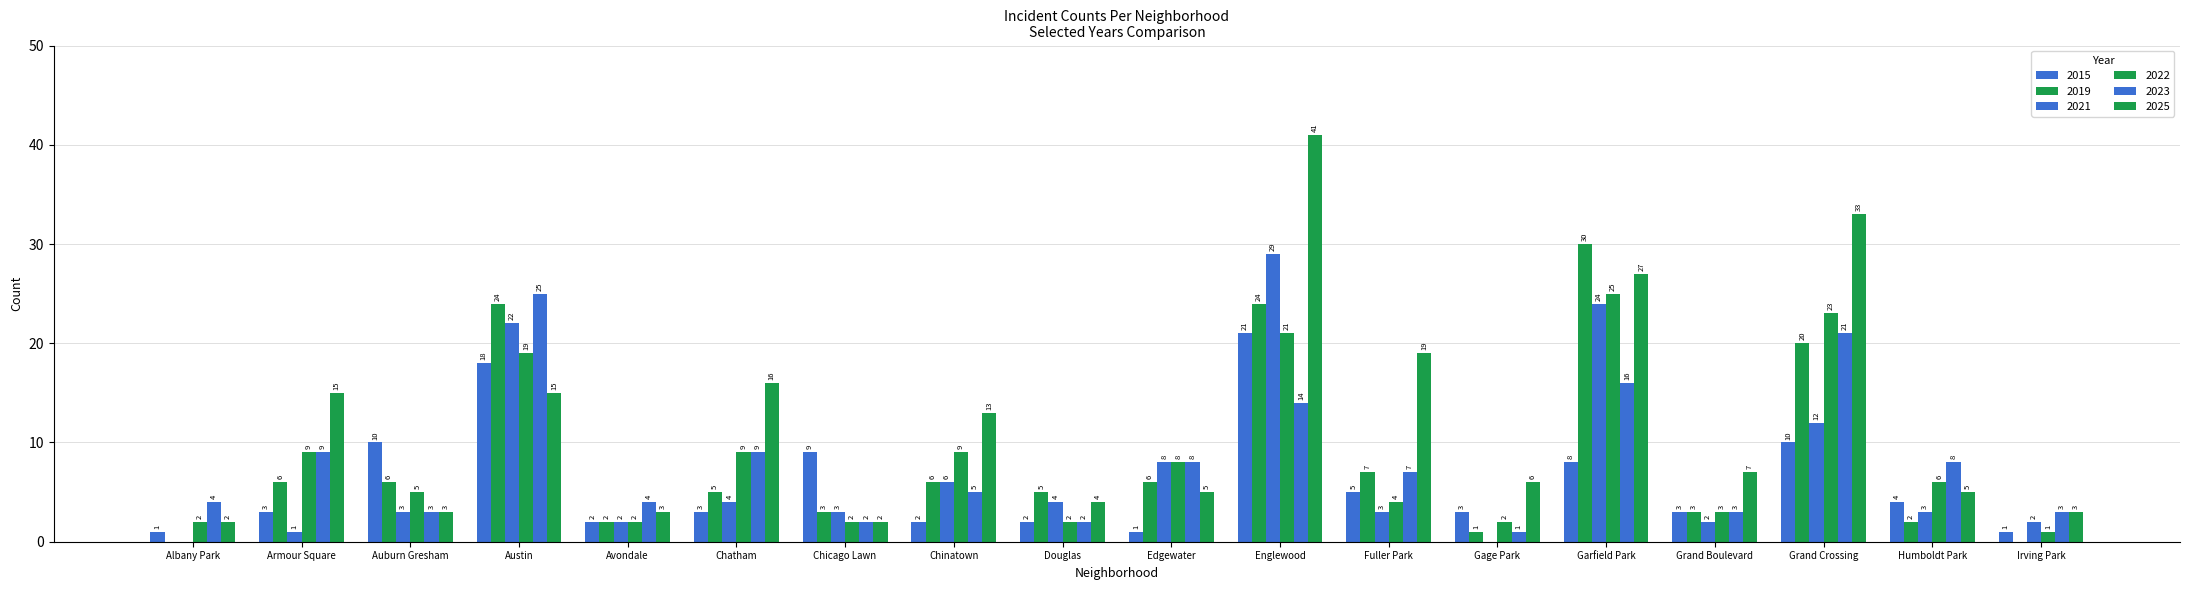

Does the chart contain stacked bars?

No